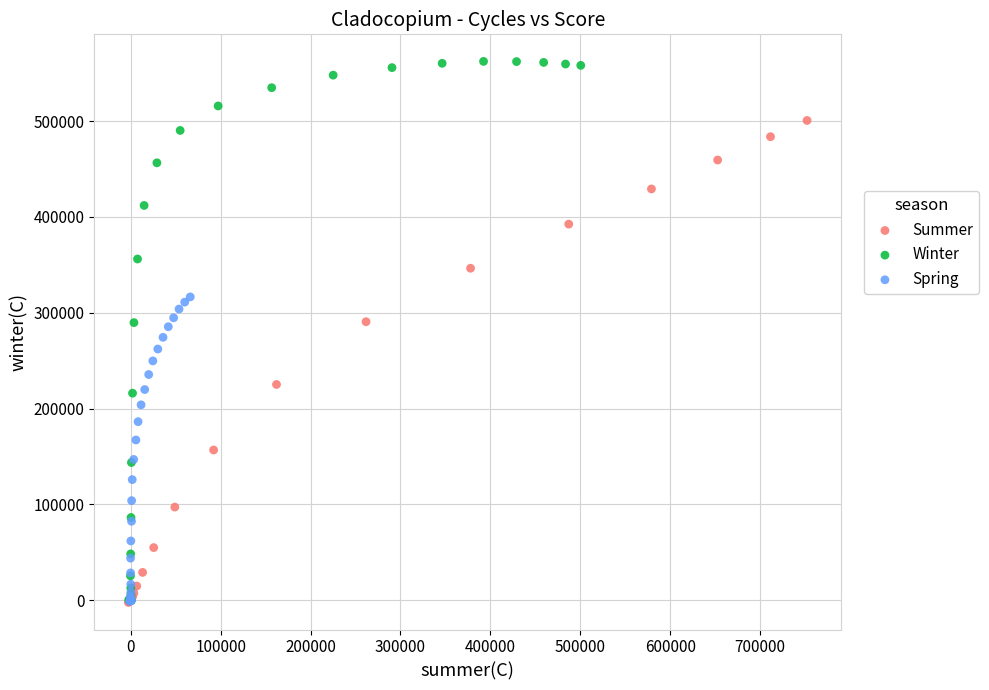

Which series has the widest spread of Y values?

Winter